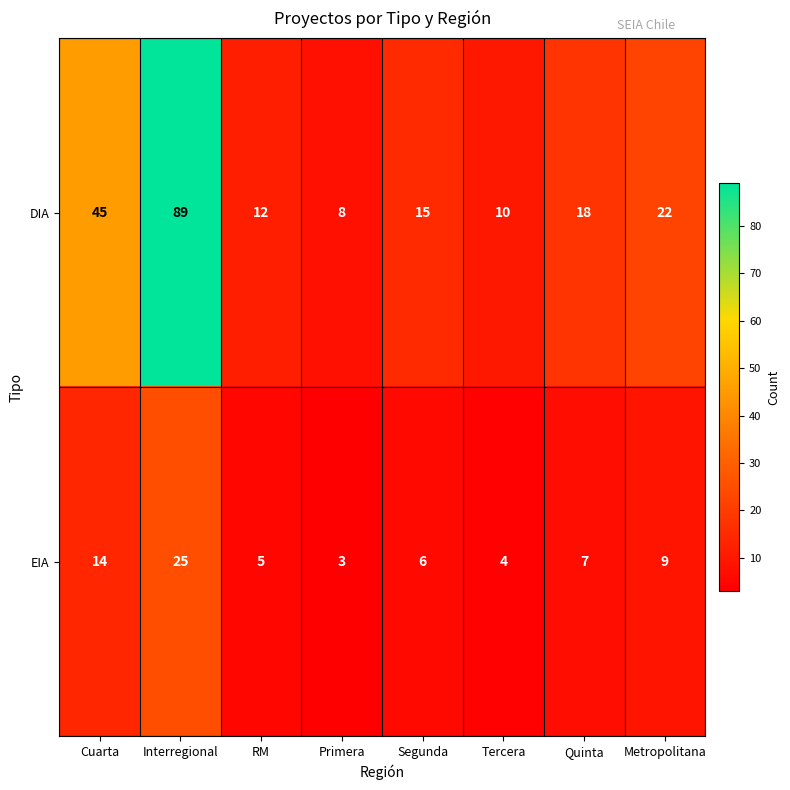

Is it true that EIA equals 6 at Cuarta?

False